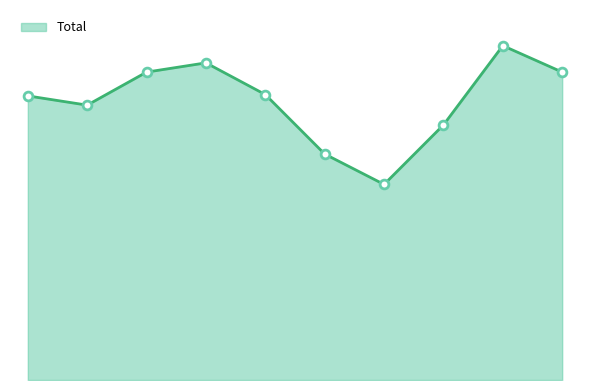

Does the chart have visible grid lines?

No